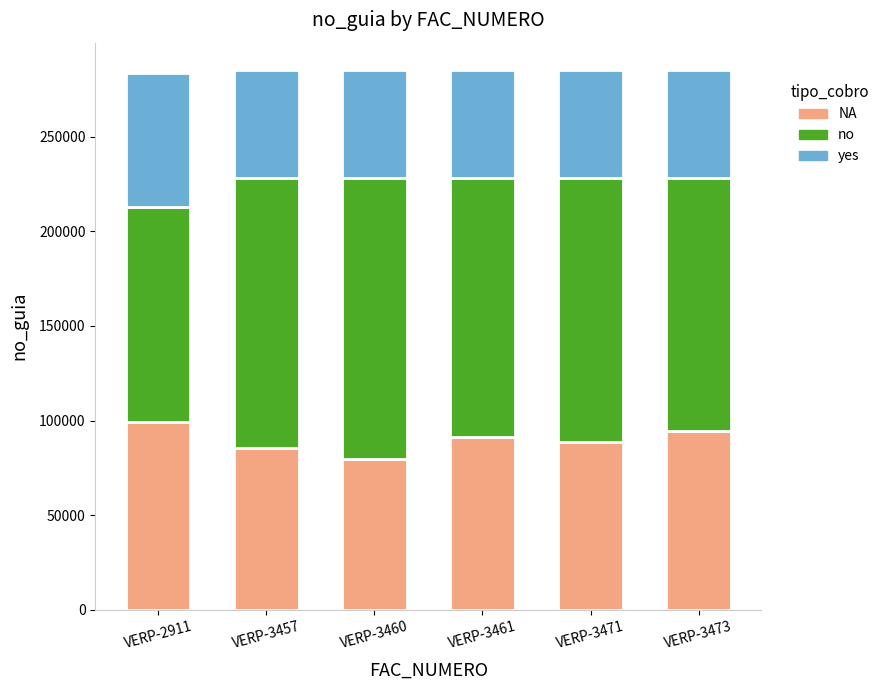

The value of NA at VERP-3461 is 91339.5. True or false?

True